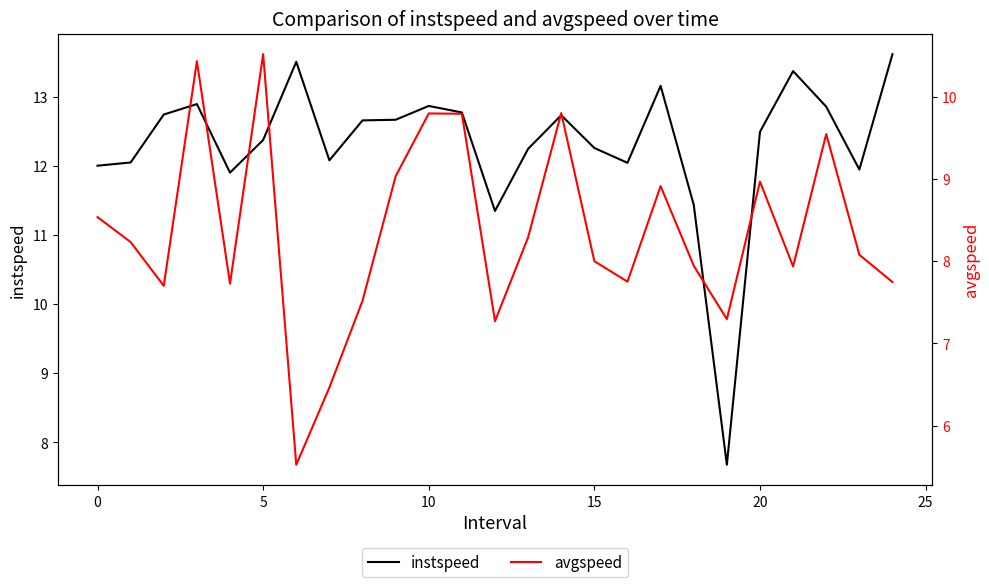

Reading left to right, transcribe all the data shown in this chart.

instspeed: 12.0	12.1	12.7	12.9	11.9	12.4	13.5	12.1	12.7	12.7	12.9	12.8	11.4	12.2	12.7	12.3	12.0	13.2	11.4	7.7	12.5	13.4	12.9	11.9	13.6
avgspeed: 8.5	8.2	7.7	10.4	7.7	10.5	5.5	6.5	7.5	9.0	9.8	9.8	7.3	8.3	9.8	8.0	7.8	8.9	7.9	7.3	9.0	7.9	9.5	8.1	7.7